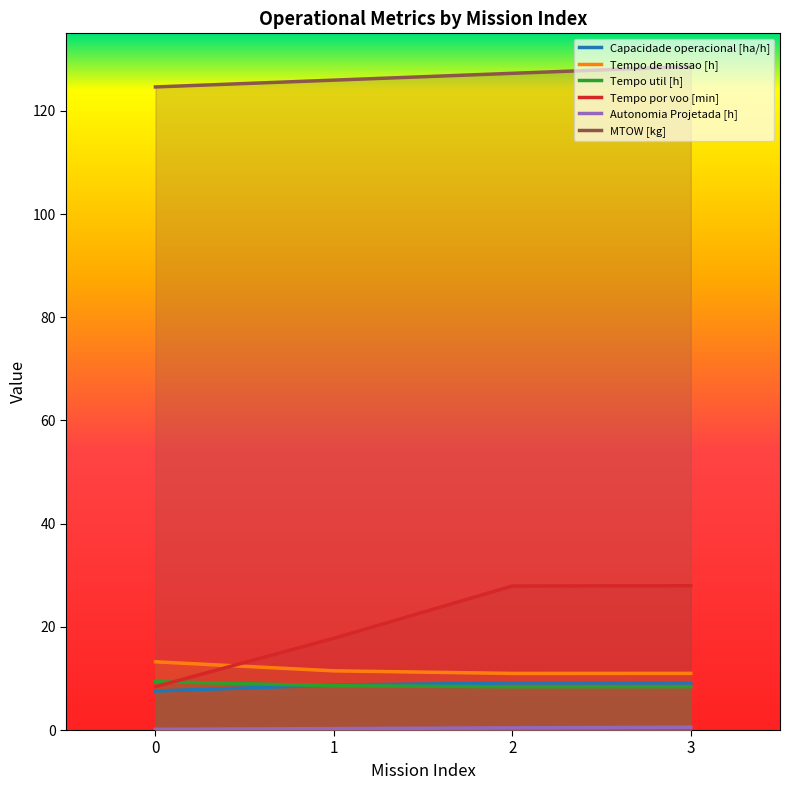

At which category is the sum across all series the highest?

3